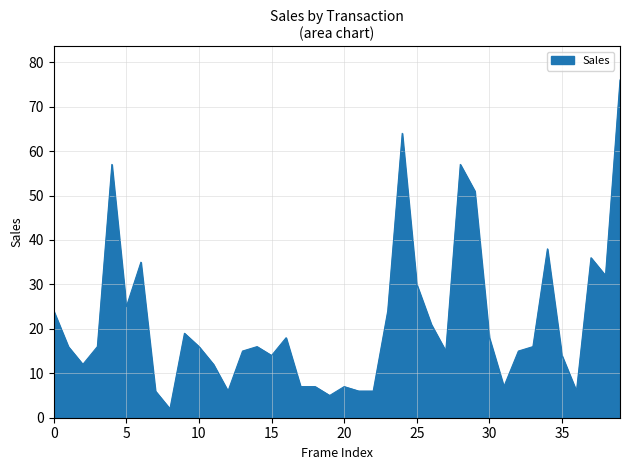

What is the maximum value shown in the chart?

76